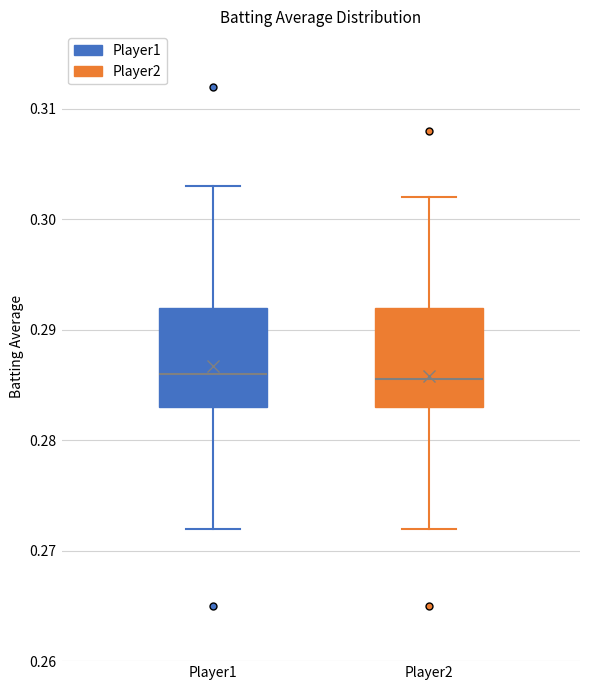

Where is the lower edge of the box for Player1 on the y-axis? The values are not printed on the chart, so give them approximately, as read against the axis.

0.283